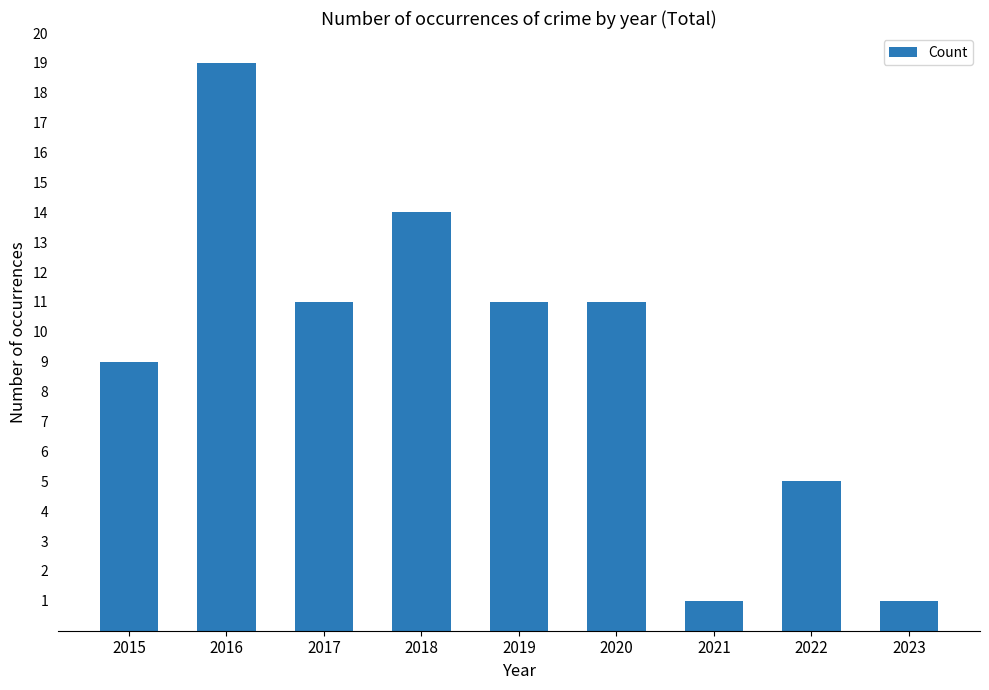

How many values are below 11?

4